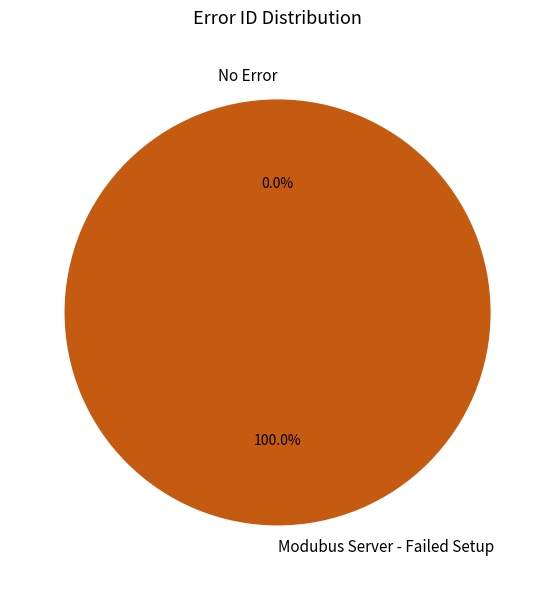

Which category accounts for the majority?

Modubus Server - Failed Setup